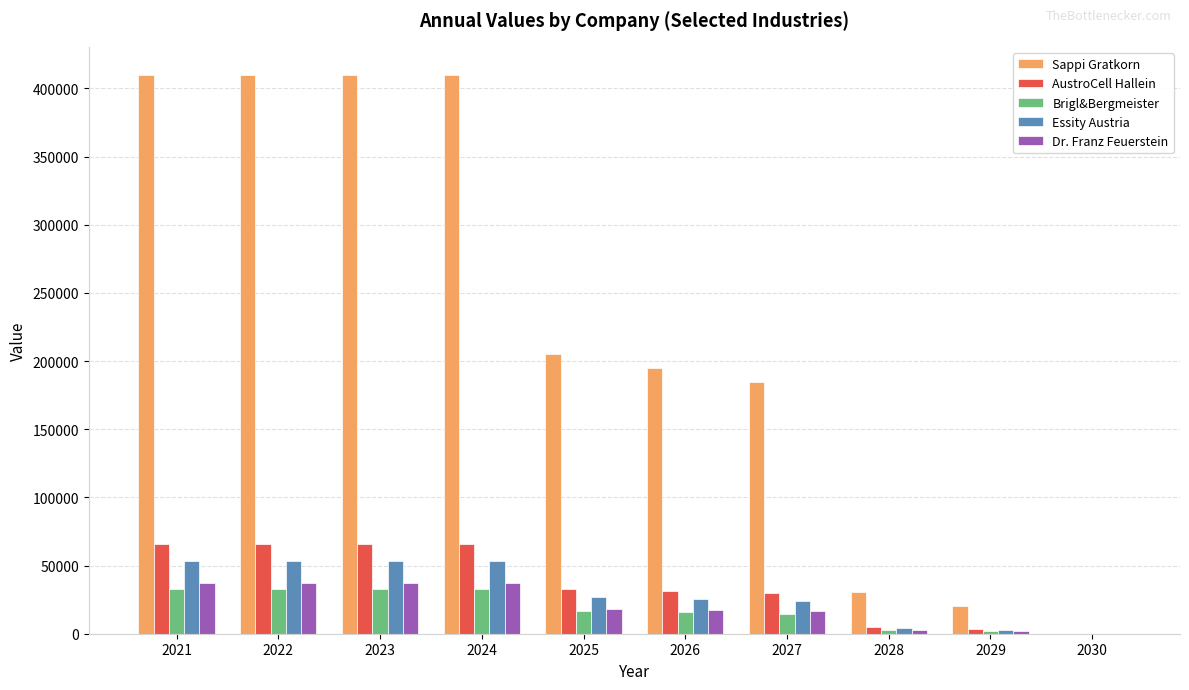

The Essity Austria series shows 30581.1 at 2022. True or false?

False